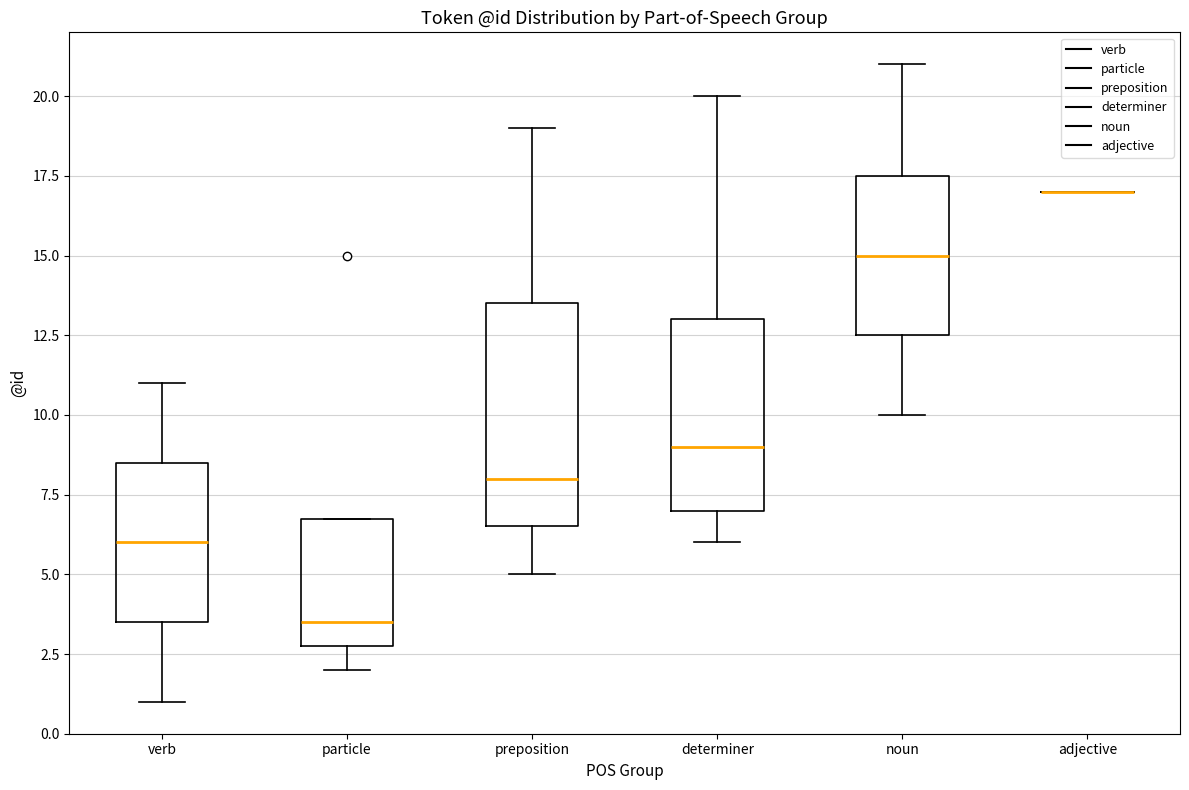

Where does the median line of the box for preposition sit on the y-axis? The values are not printed on the chart, so give them approximately, as read against the axis.

8.0